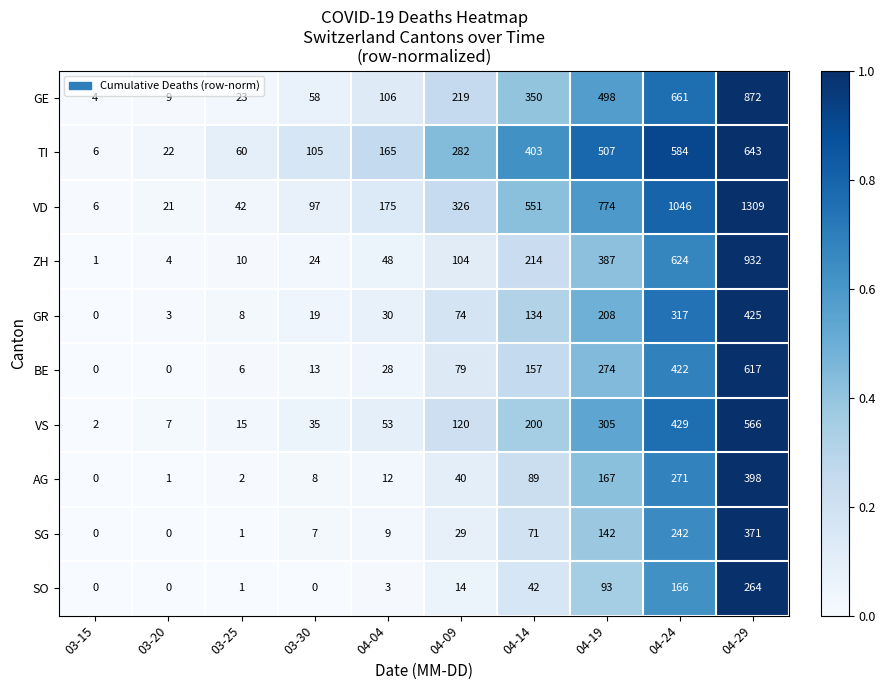

Which series has the largest total across all categories?

VD